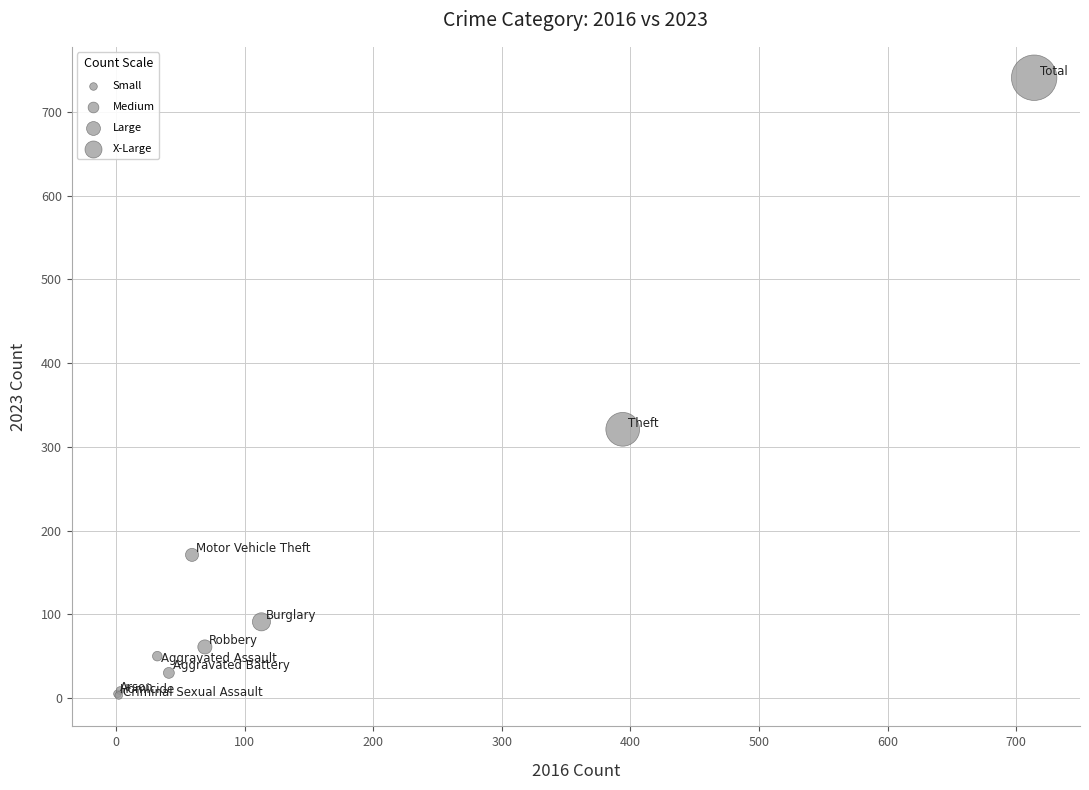

What Y value in the scatter plot is closest to 372?

321